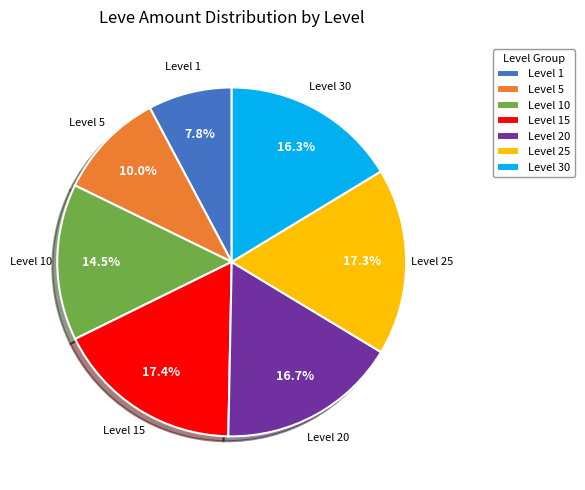

Do Level 30 and Level 5 together represent more than half of the pie?

No